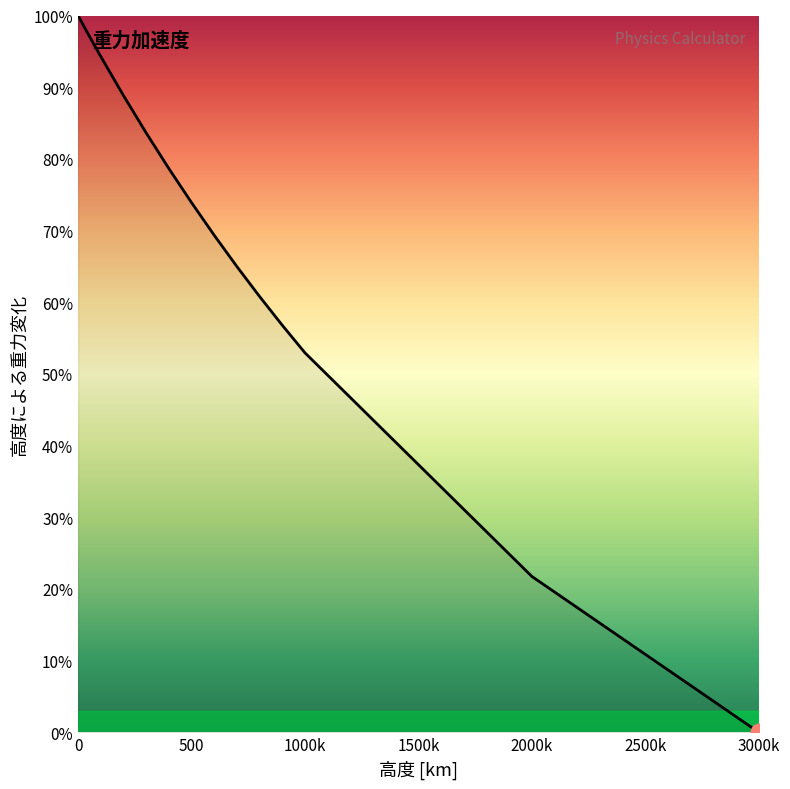

What is the maximum value shown in the chart?

100.0